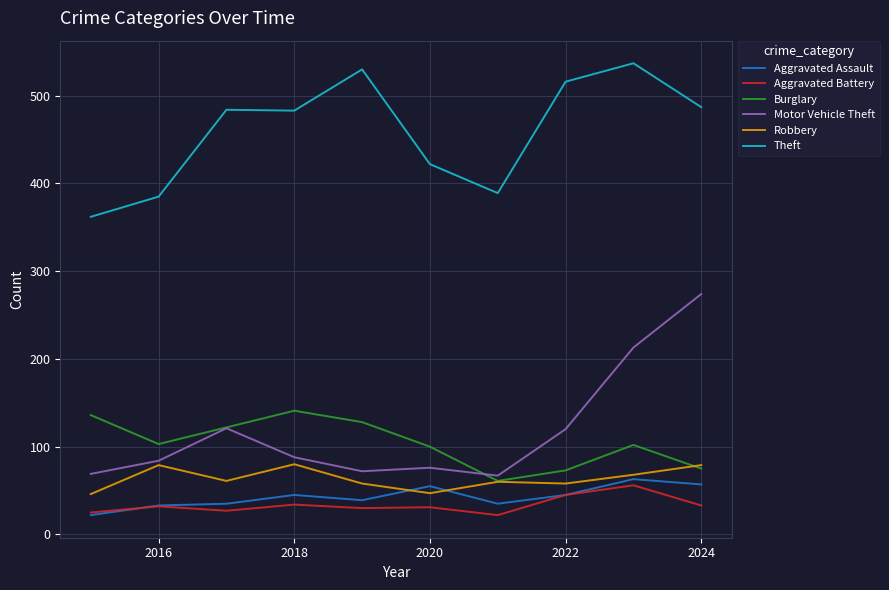

True or false: Motor Vehicle Theft and Aggravated Assault cross at least once.

False